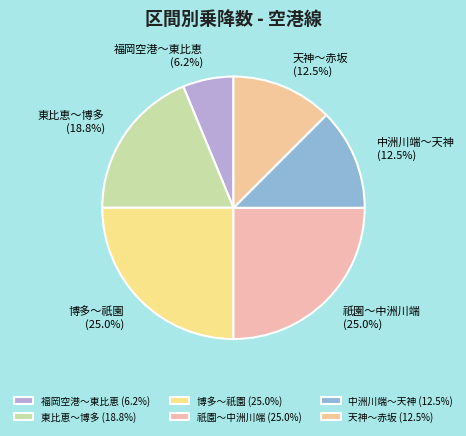

Between 天神～赤坂 and 博多～祇園, which is larger?

博多～祇園